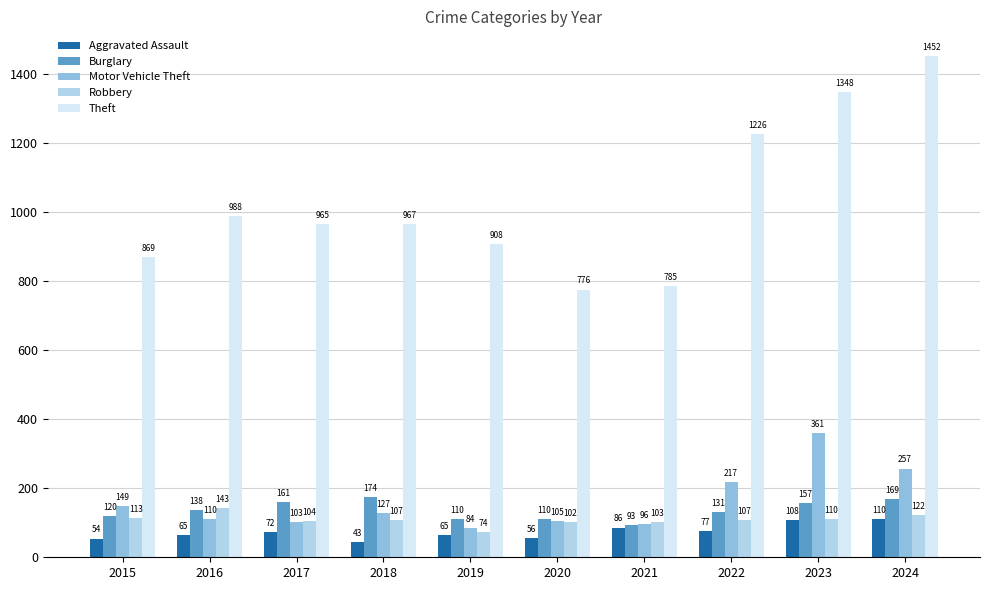

Does the chart contain any negative values?

No